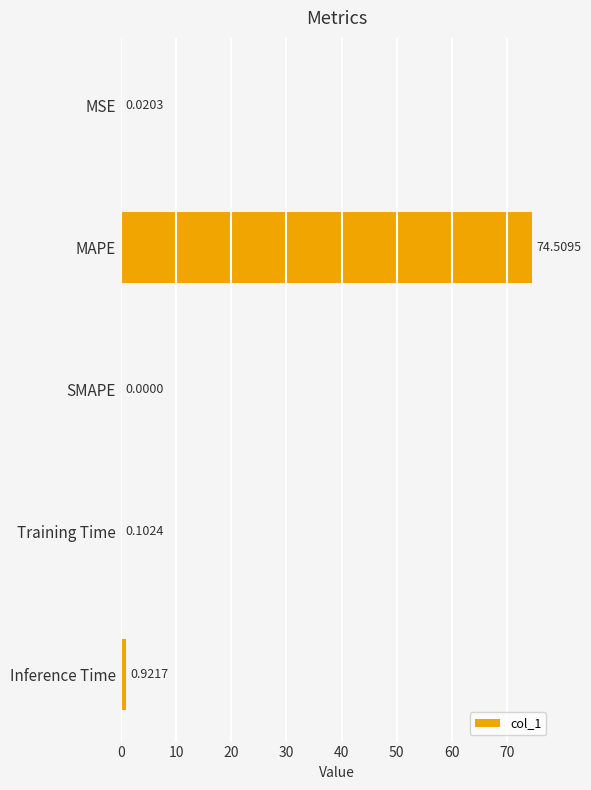

Where is the data nearest to the value 37?

Inference Time